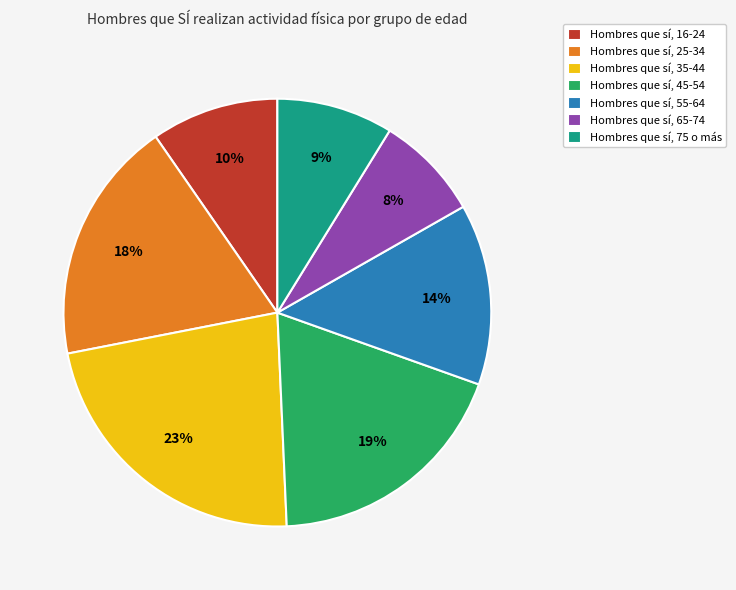

The Hombres que sí, 65-74 slice represents 2% of the pie. True or false?

False